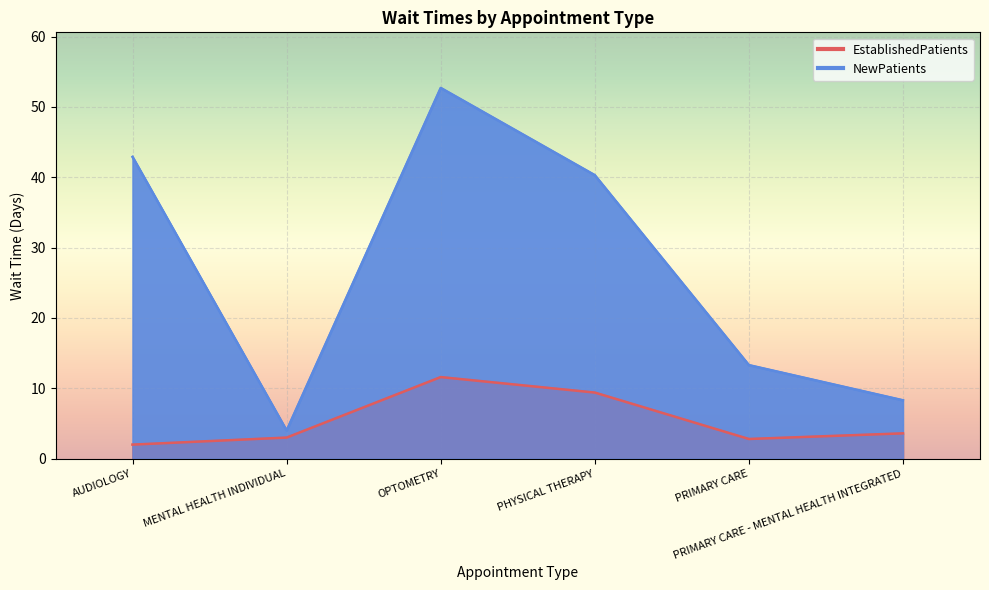

Between PHYSICAL THERAPY and OPTOMETRY, which is larger?

OPTOMETRY